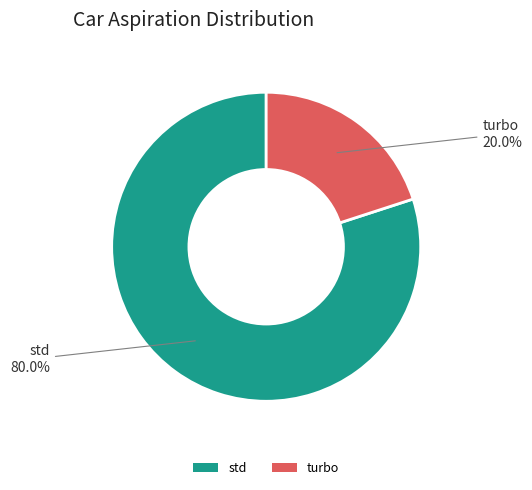

Which has a higher value, std or turbo?

std